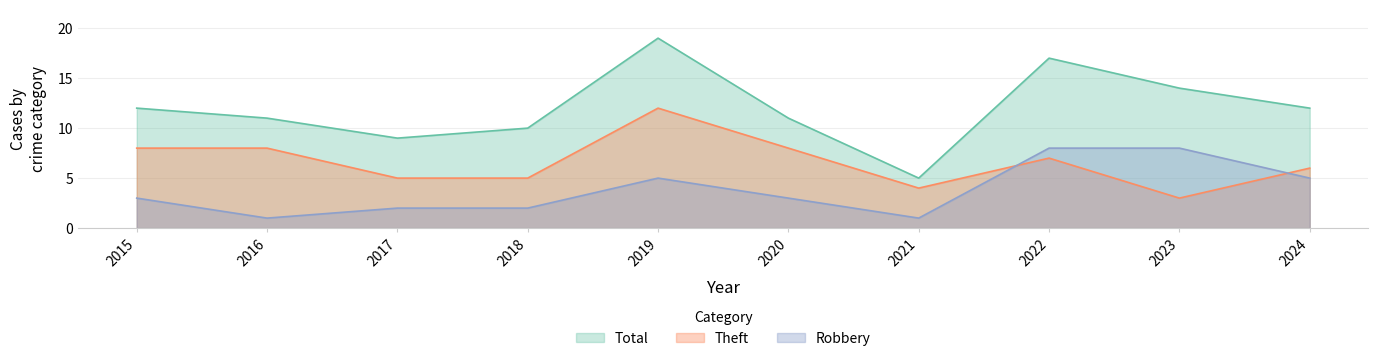

The Theft series shows 4 at 2015. True or false?

False